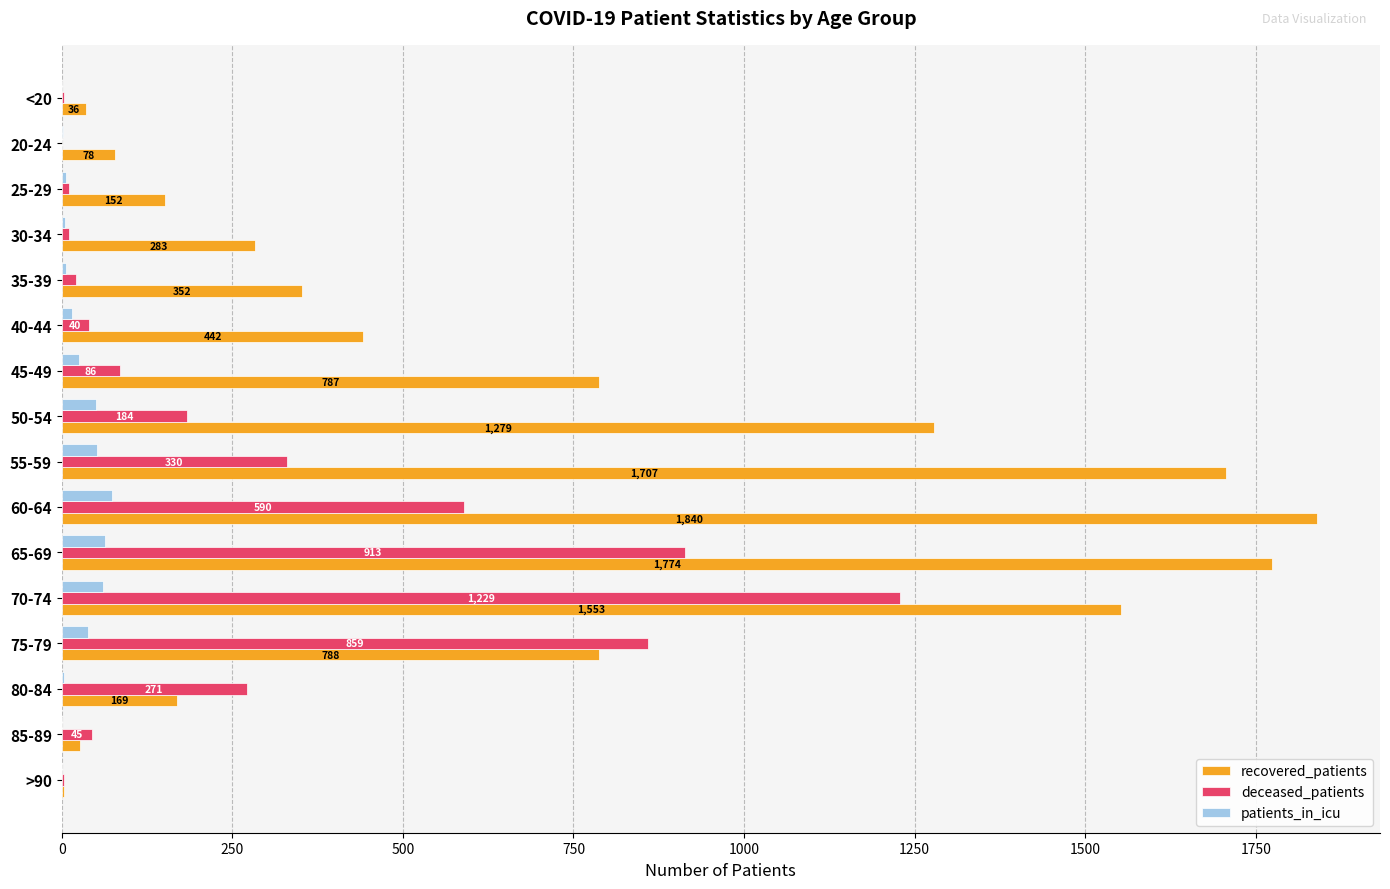

What is the approximate value of recovered_patients at 40-44?

442